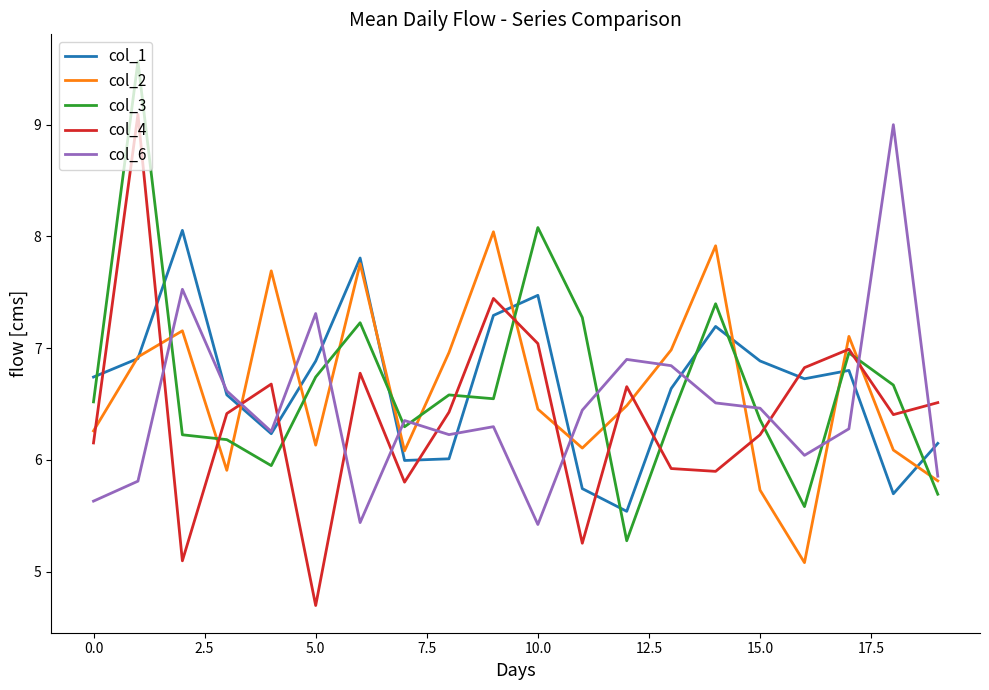

Which series ends up on top after the final intersection of col_4 and col_1?

col_4